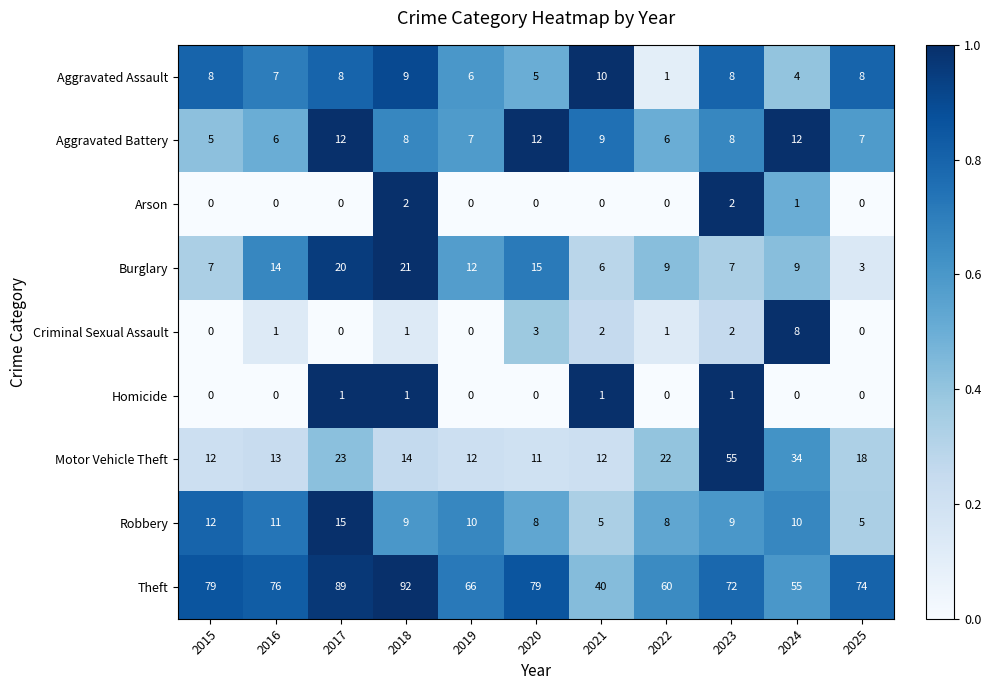

At which category is the sum across all series the highest?

2017